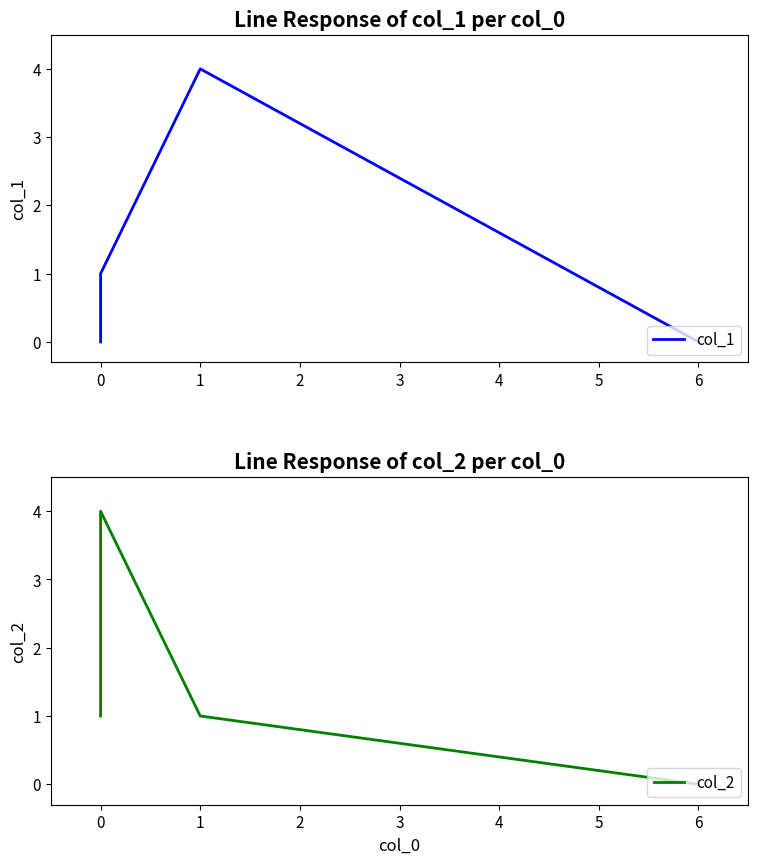

Where is the first local maximum for col_2?

1